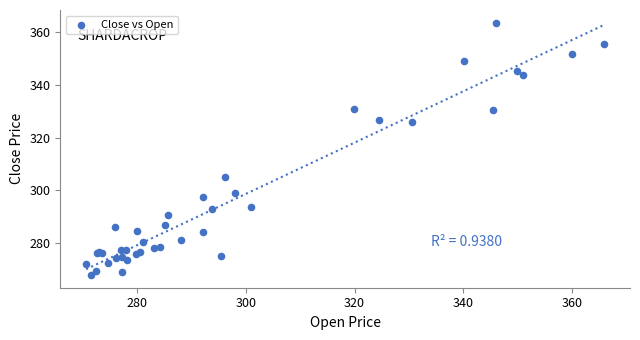

What Y value in the scatter plot is closest to 315?

305.2